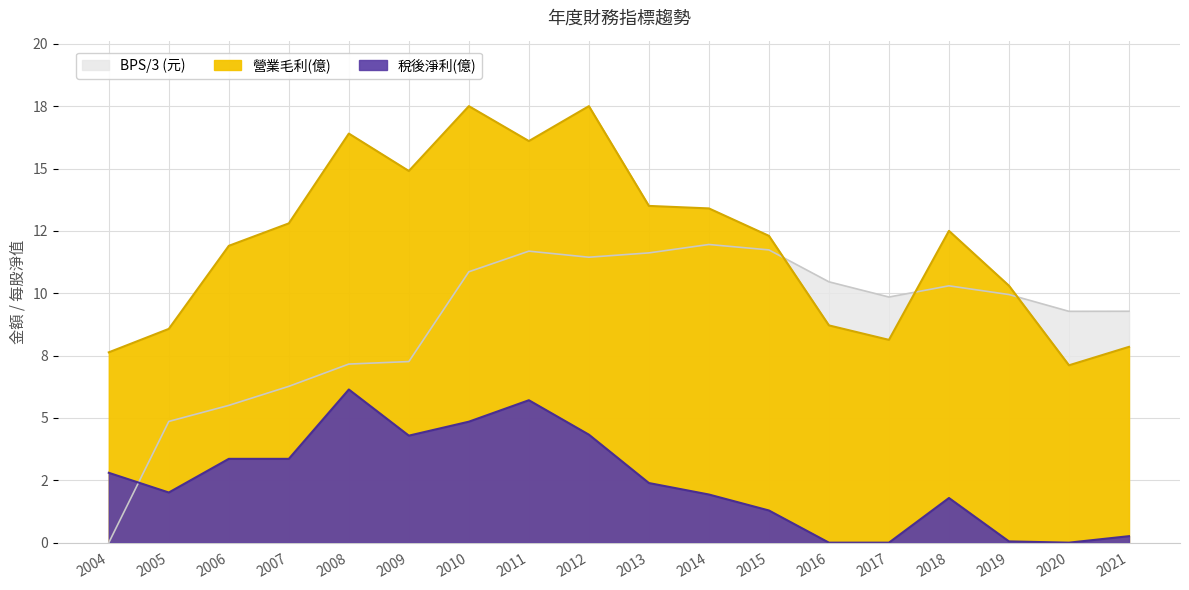

In 營業毛利(億), how many points are lower than both neighbors (excluding endpoints)?

4